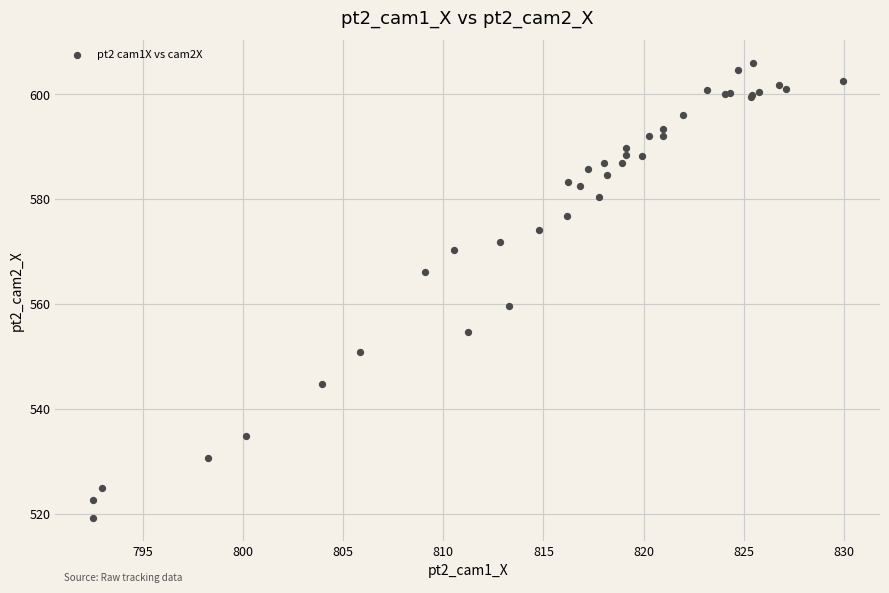

What Y value in the scatter plot is closest to 562?

559.8